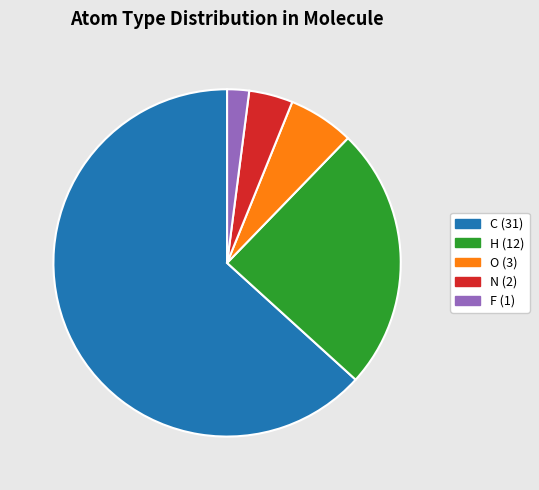

Is there any slice that represents more than half of the pie?

Yes